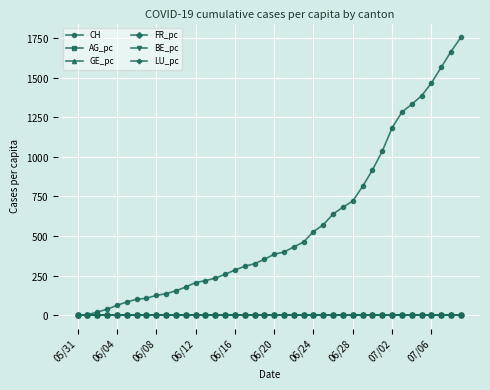

Rank the series by their maximum value, from highest to lowest.

CH, FR_pc, AG_pc, GE_pc, BE_pc, LU_pc